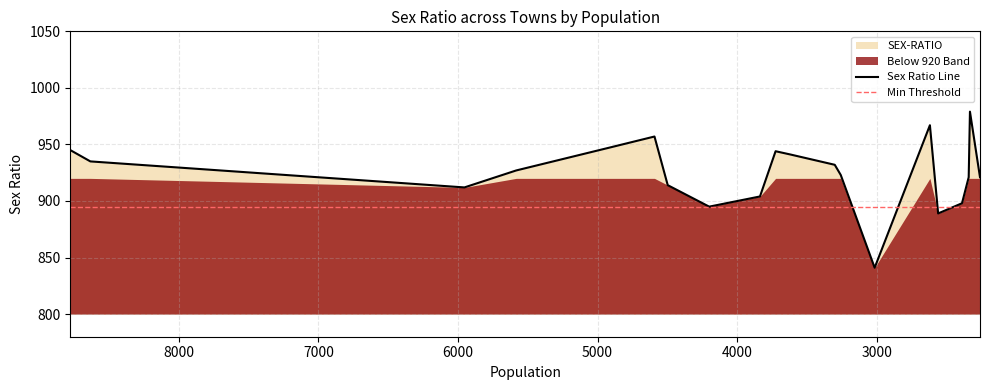

True or false: there are more than 1 points higher than both neighbors.

True